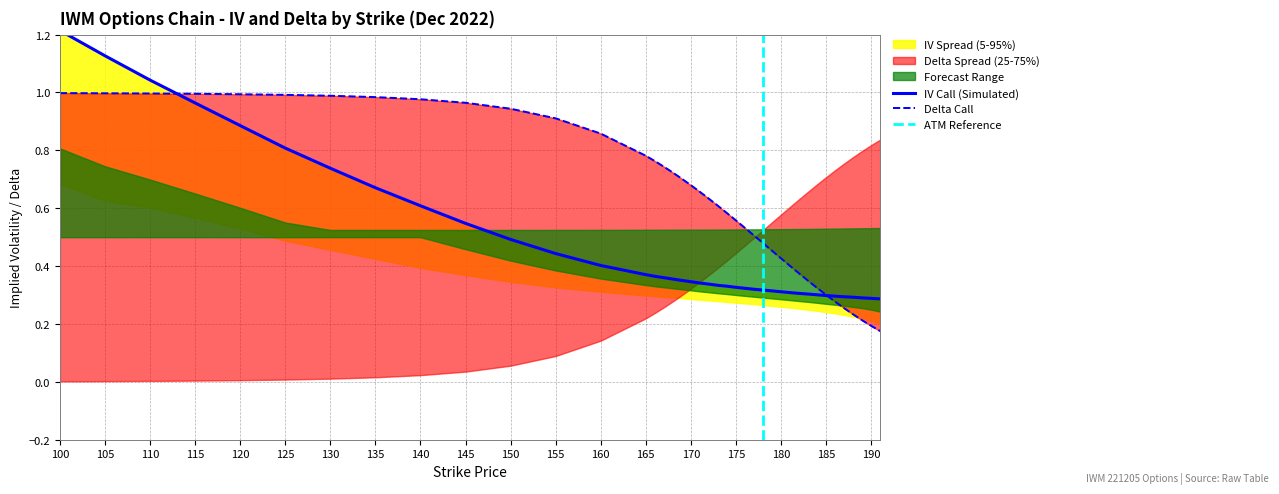

Rank the series by their maximum value, from highest to lowest.

iv_call, delta_call